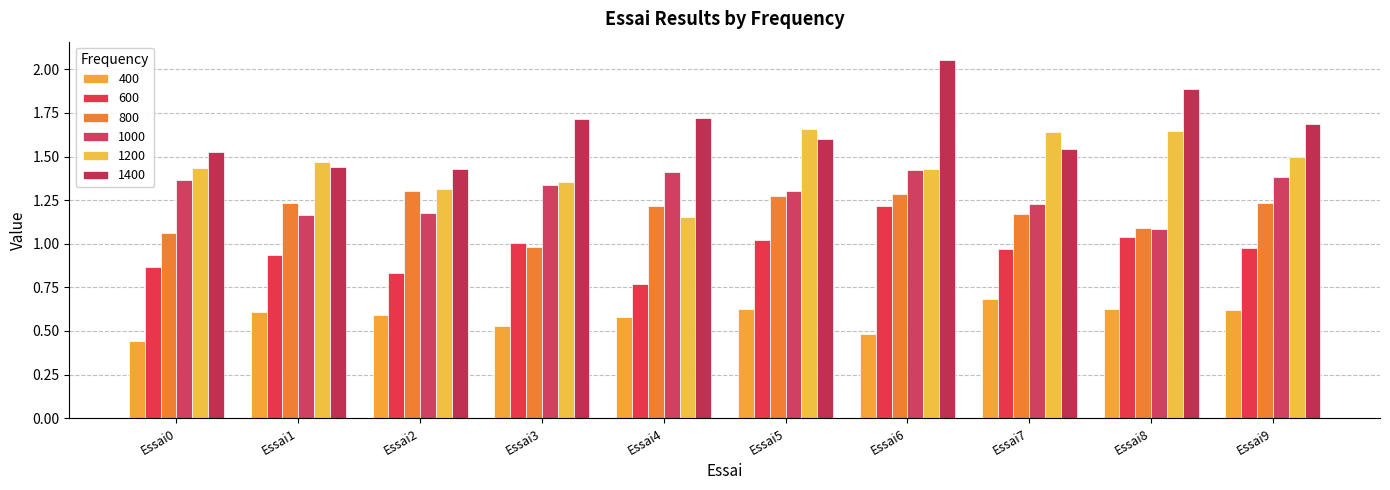

How many groups of bars are there?

10